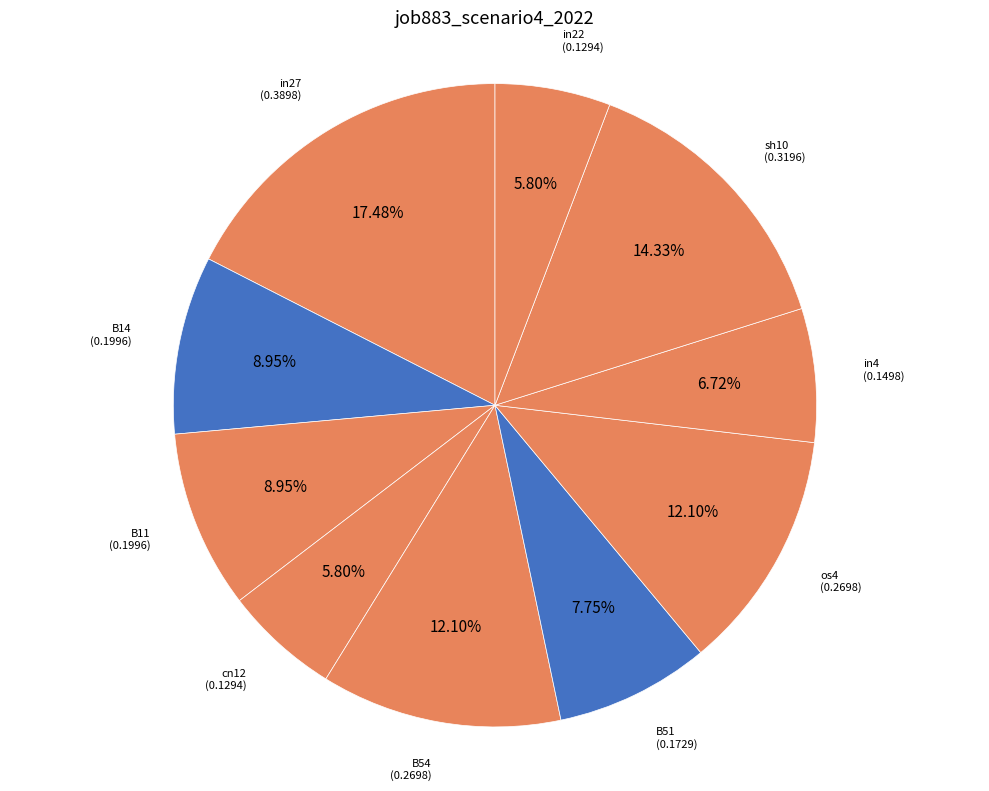

Count the number of slices in the pie.

10